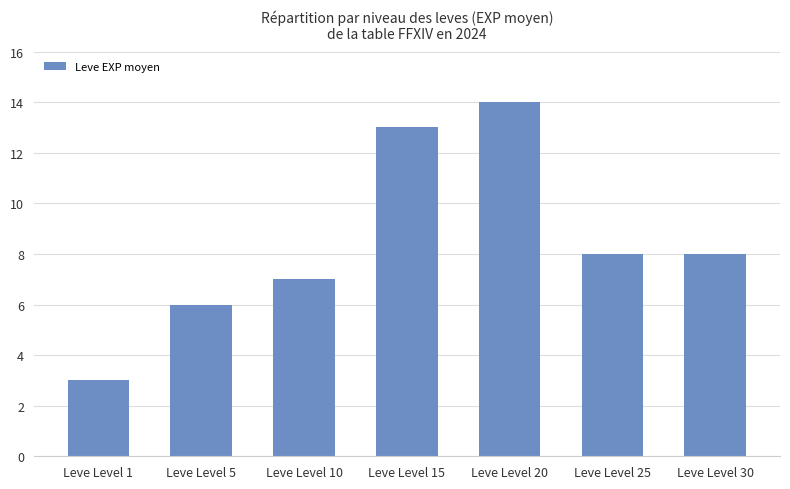

What is the difference between the second highest and second lowest values?

7